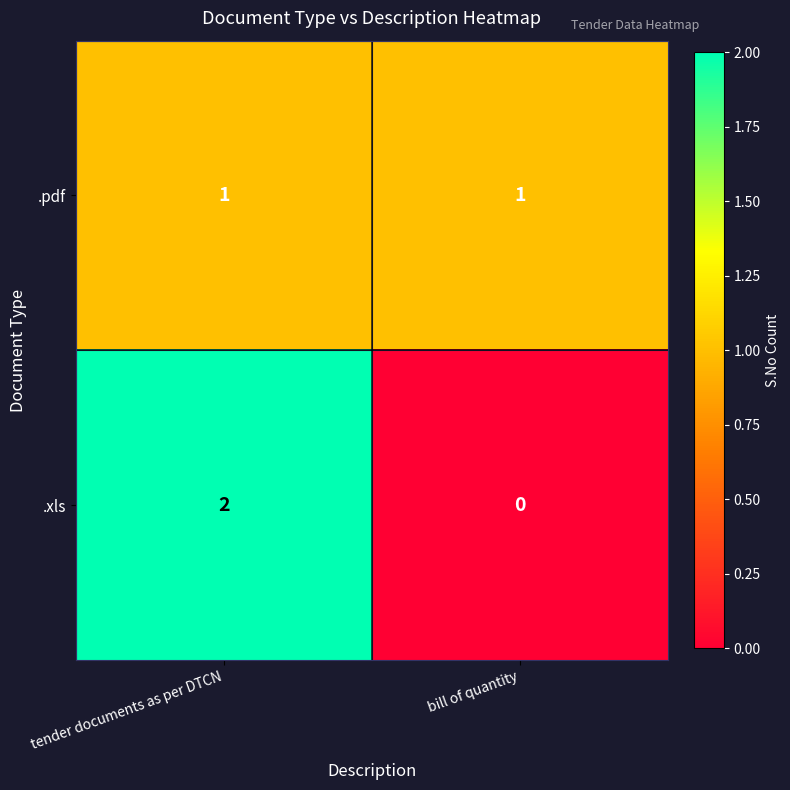

At which category does the chart reach its peak across all series?

tender documents as per DTCN